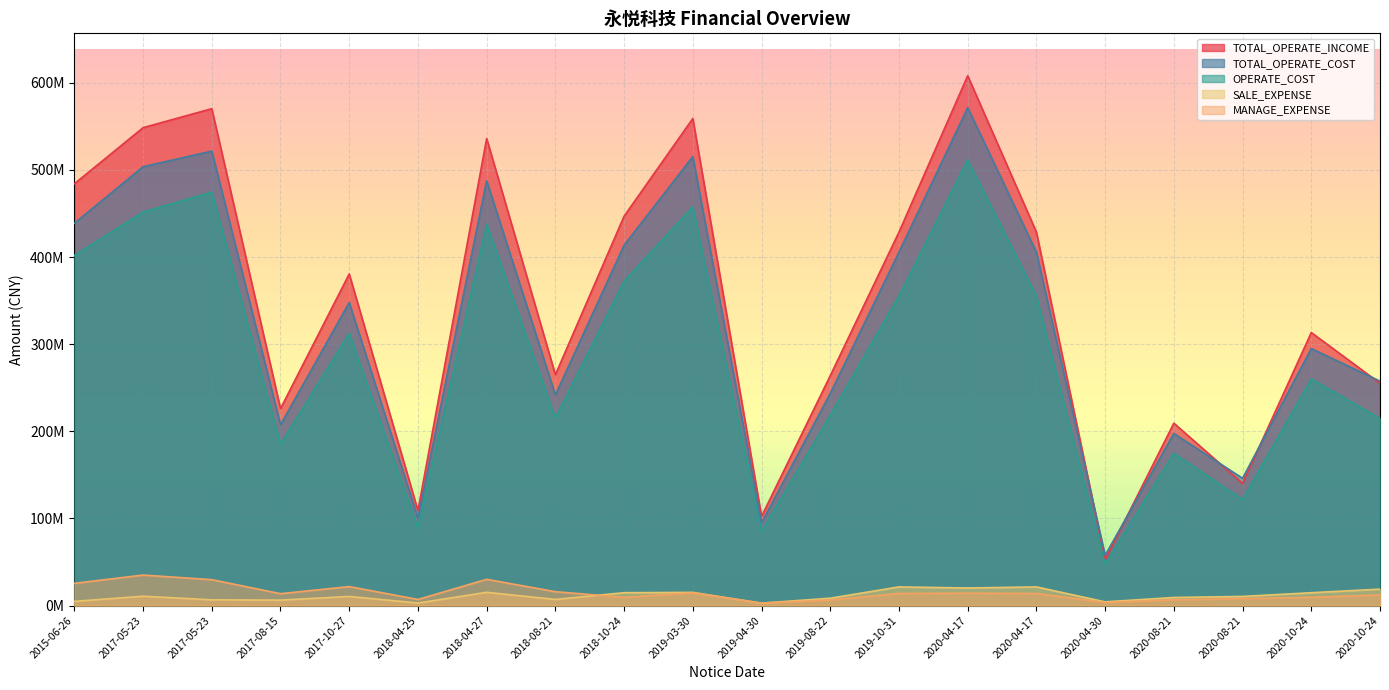

Rank the series by their maximum value, from highest to lowest.

TOTAL_OPERATE_INCOME, TOTAL_OPERATE_COST, OPERATE_COST, MANAGE_EXPENSE, SALE_EXPENSE